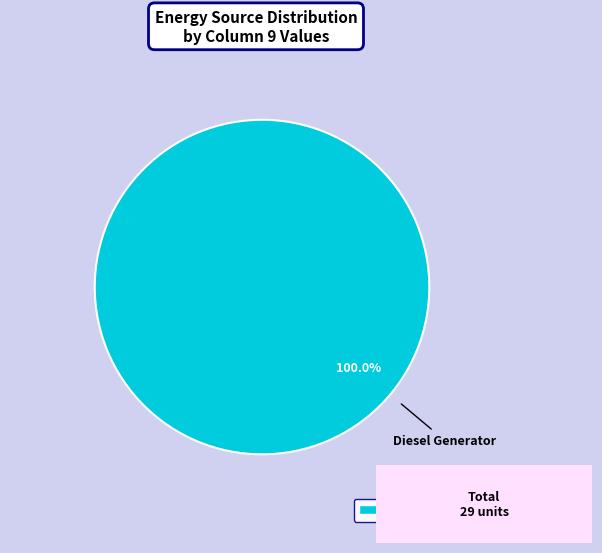

Is there a majority slice in this chart?

Yes